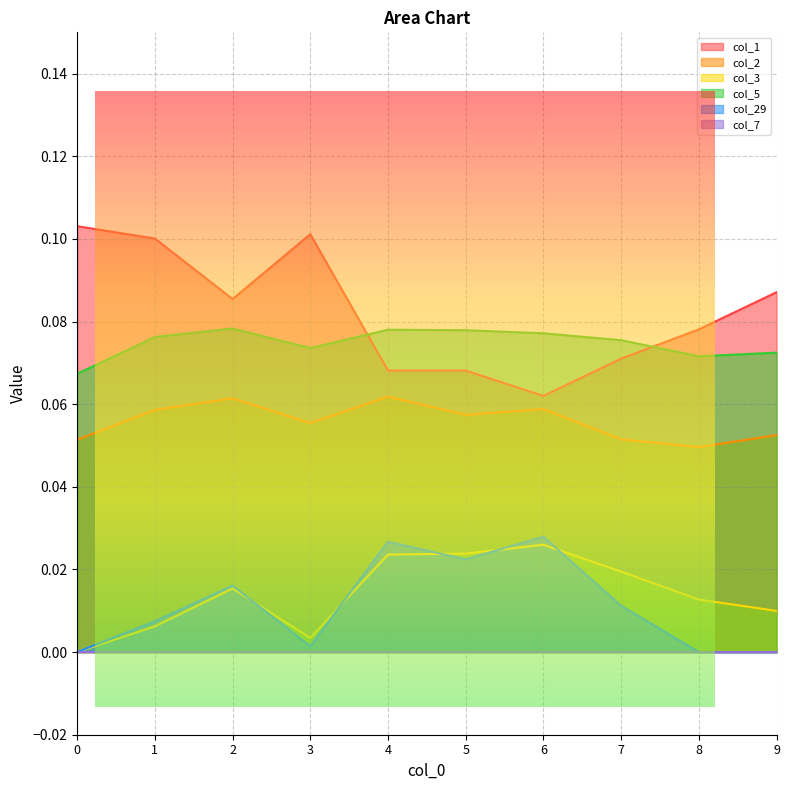

At how many categories does at least one series exceed 0?

10